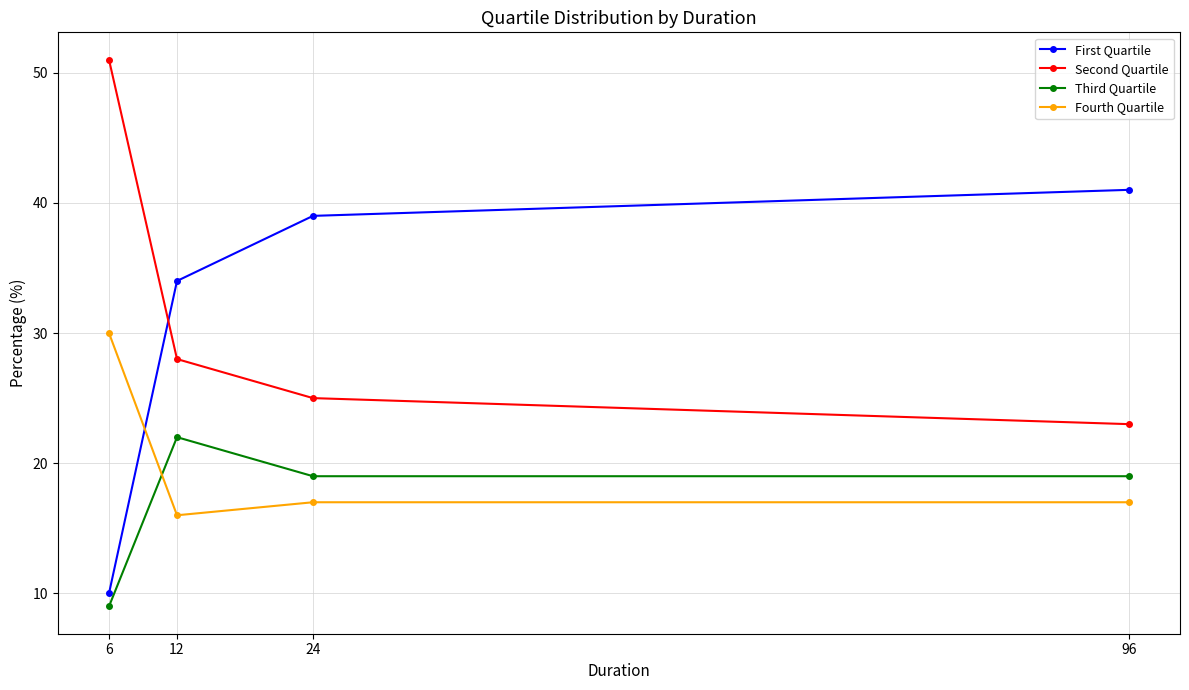

Between which two adjacent categories do First Quartile and Fourth Quartile first intersect?

6 and 12